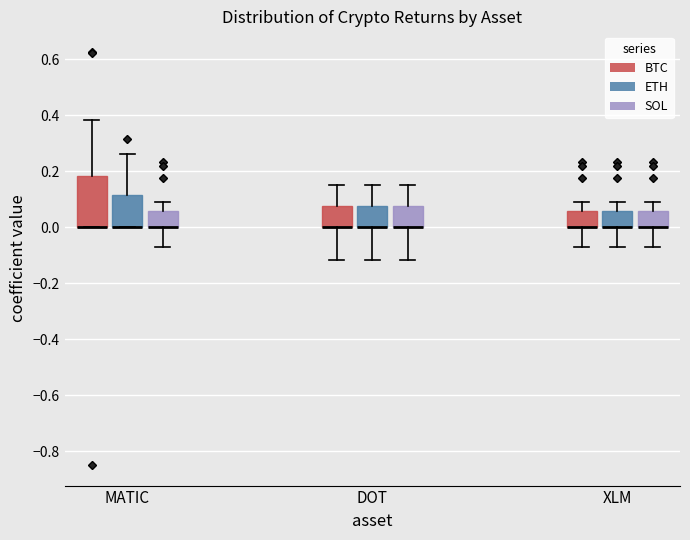

Reading left to right, transcribe this box plot: for each box, give where its median line is, the range the box spans, and where its two whiskers end, as read against the y-axis. The values are not printed on the chart, so give them approximately, as read against the axis.

MATIC (BTC): median 0.00 (drawn on the box's lower edge), box 0.00 to 0.18, whiskers 0.00 to 0.38
MATIC (ETH): median 0.00 (drawn on the box's lower edge), box 0.00 to 0.12, whiskers 0.00 to 0.26
MATIC (SOL): median 0.00 (drawn on the box's lower edge), box 0.00 to 0.06, whiskers -0.06 to 0.10
DOT (BTC): median 0.00 (drawn on the box's lower edge), box 0.00 to 0.08, whiskers -0.12 to 0.16
DOT (ETH): median 0.00 (drawn on the box's lower edge), box 0.00 to 0.08, whiskers -0.12 to 0.16
DOT (SOL): median 0.00 (drawn on the box's lower edge), box 0.00 to 0.08, whiskers -0.12 to 0.16
XLM (BTC): median 0.00 (drawn on the box's lower edge), box 0.00 to 0.06, whiskers -0.06 to 0.10
XLM (ETH): median 0.00 (drawn on the box's lower edge), box 0.00 to 0.06, whiskers -0.06 to 0.10
XLM (SOL): median 0.00 (drawn on the box's lower edge), box 0.00 to 0.06, whiskers -0.06 to 0.10